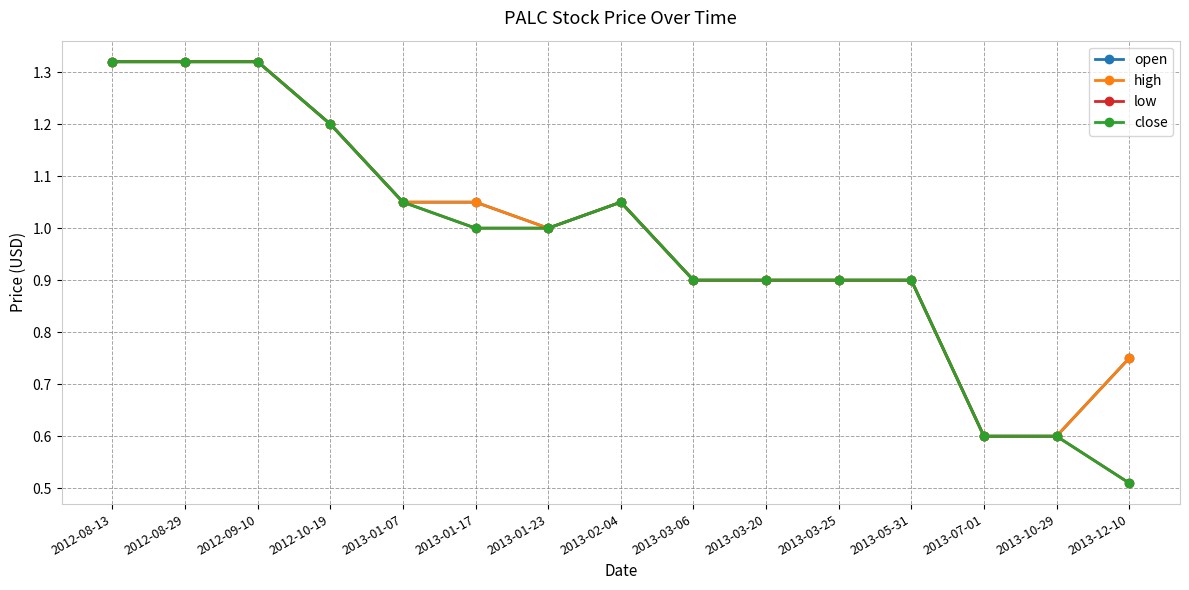

What is the value of the close point at the 9th from the left?

0.9